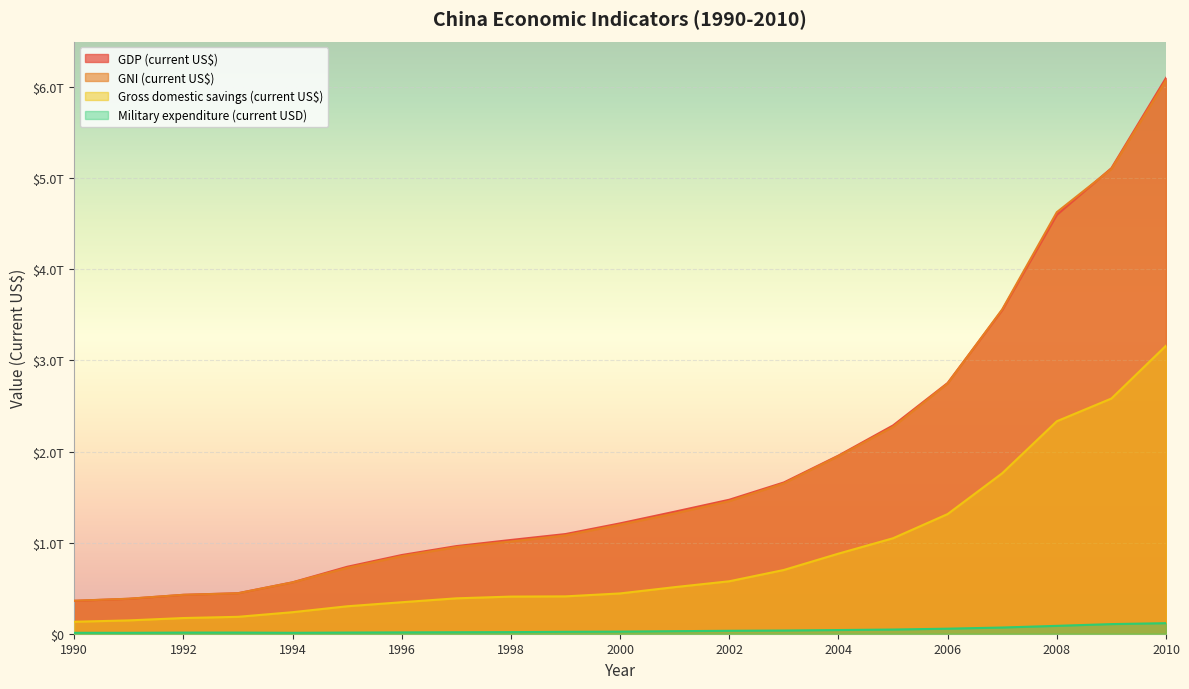

Which series has the largest total across all categories?

GDP (current US$)